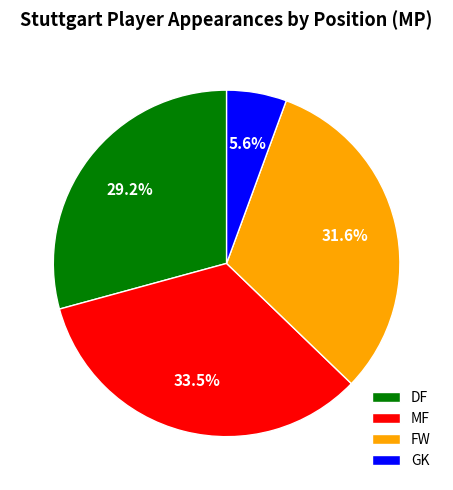

To the nearest percent, what is the average slice percentage?

25%